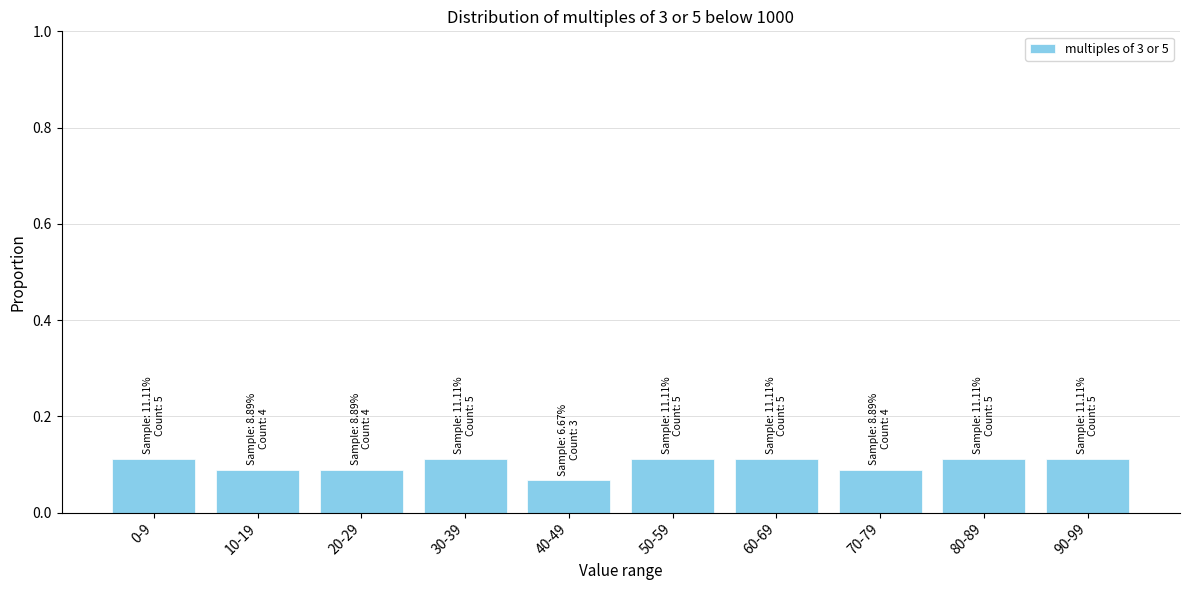

Which has a higher value, 0-9 or 10-19?

0-9